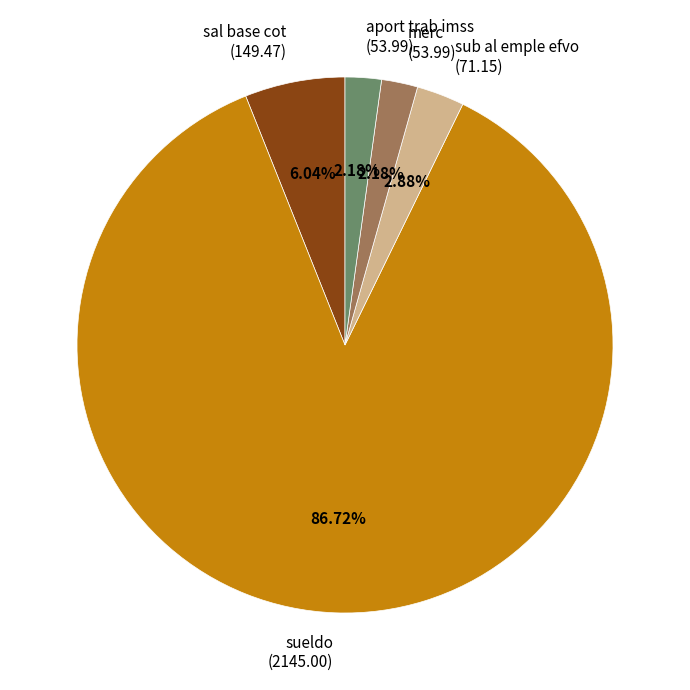

Which category accounts for the majority?

sueldo